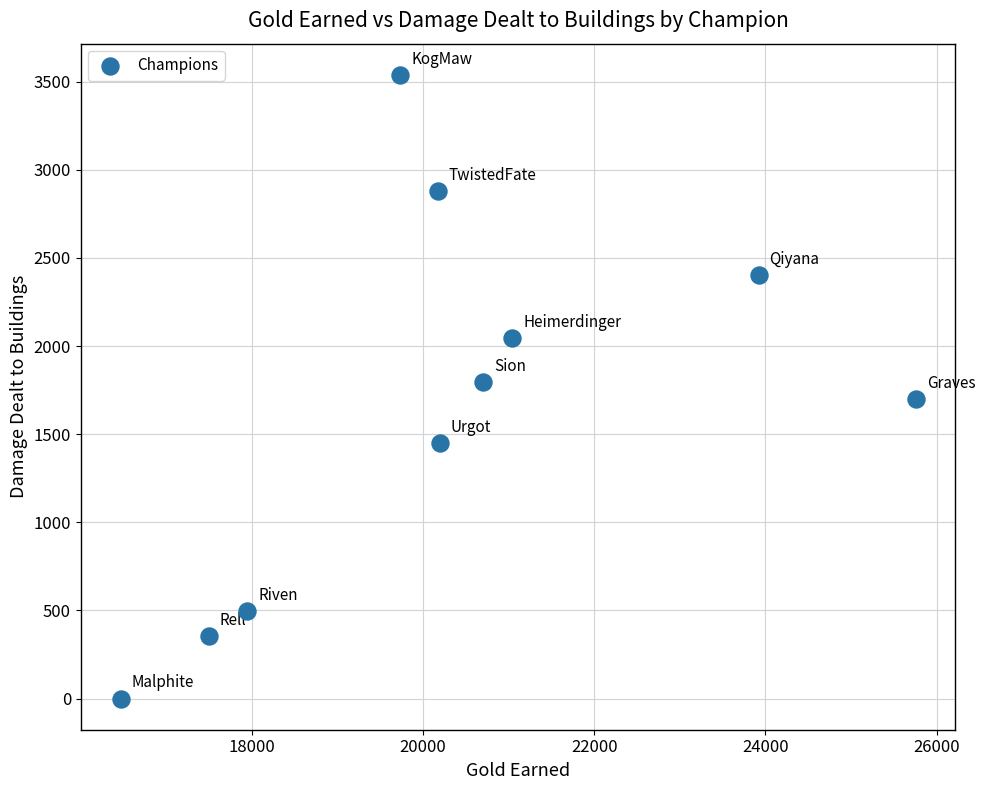

What is the average Y value?

1666